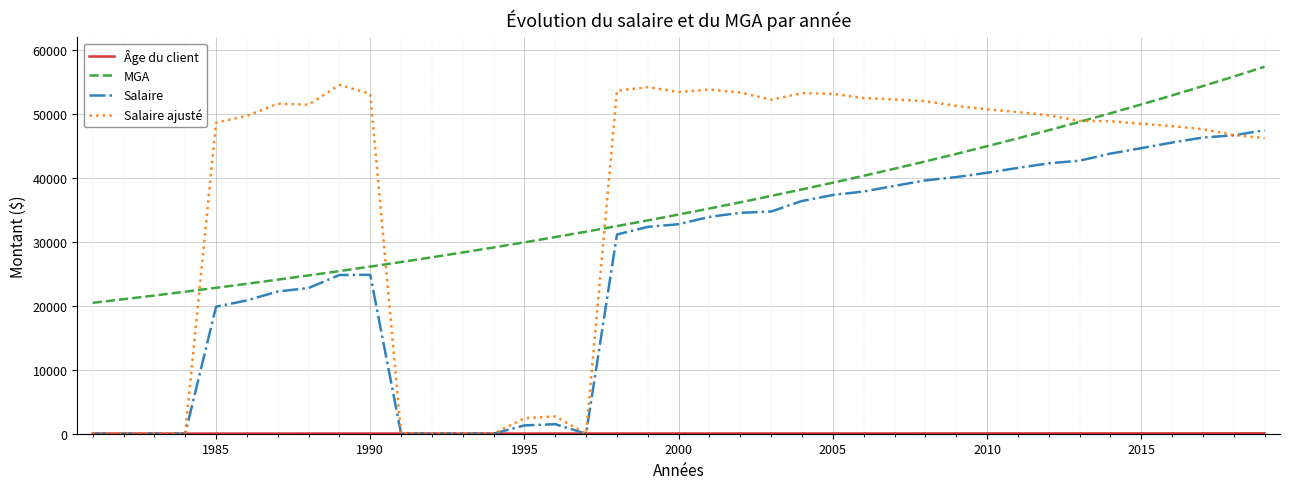

What is the highest value of the MGA series?

57400.0